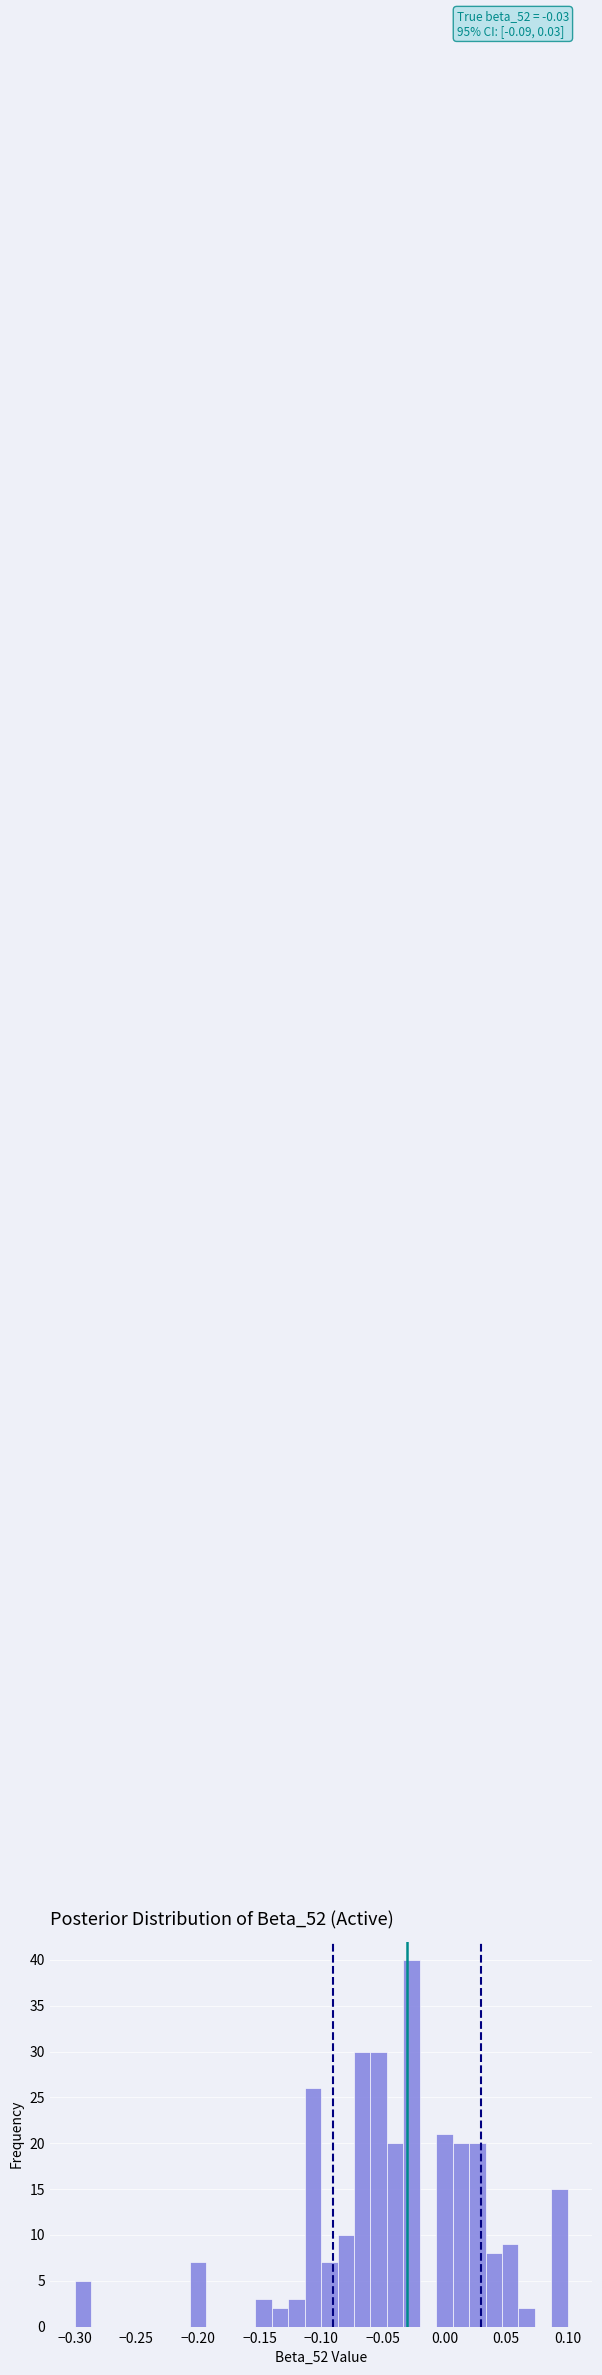

Around what value on the x-axis is the tallest bar? Give the approximate position of its centre, as read against the axis.

-0.025